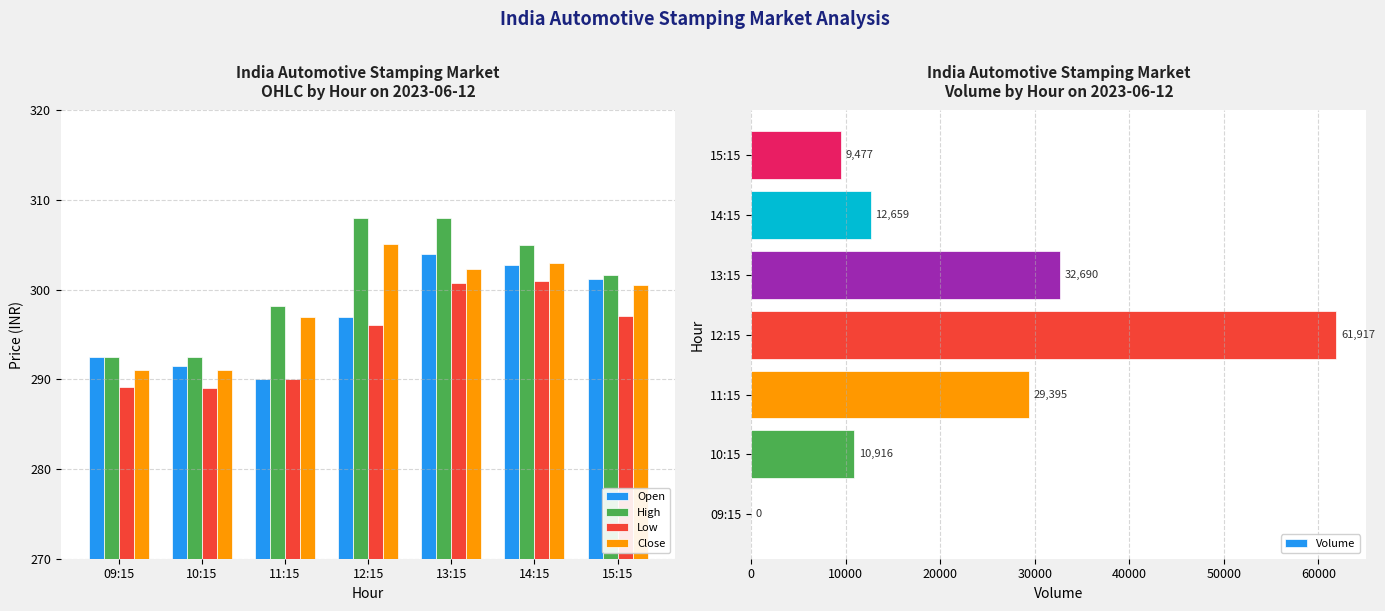

What is the total value across all series at 14:15?

13870.8